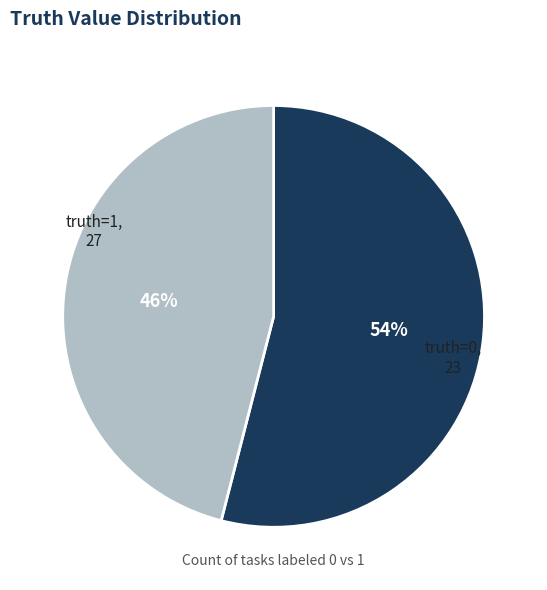

Is it true that truth=0 is 52% of the pie?

False